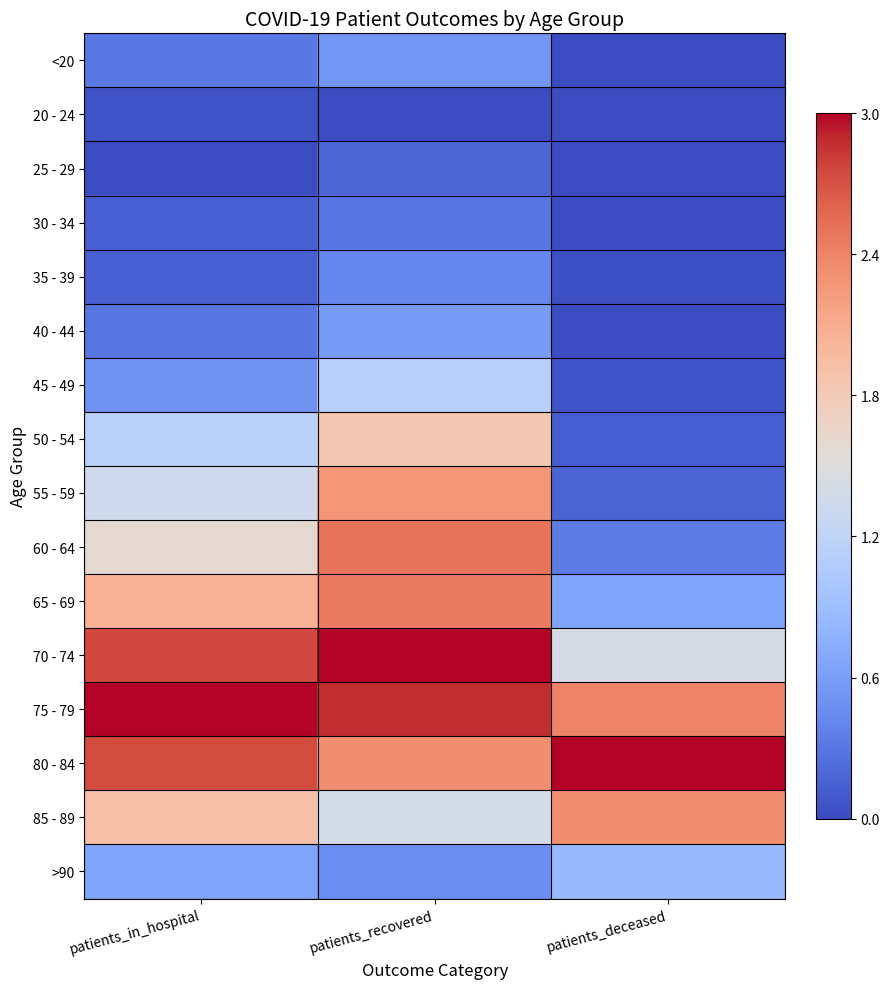

What is the difference between the highest and lowest values at patients_deceased?

3.0